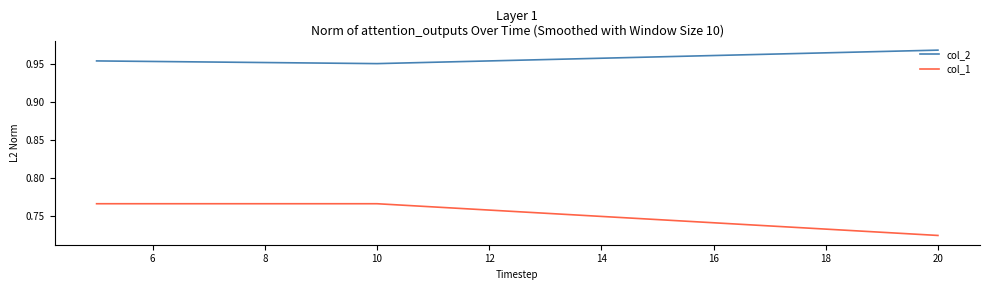

Count the col_1 values in the range 0 to 1.

3